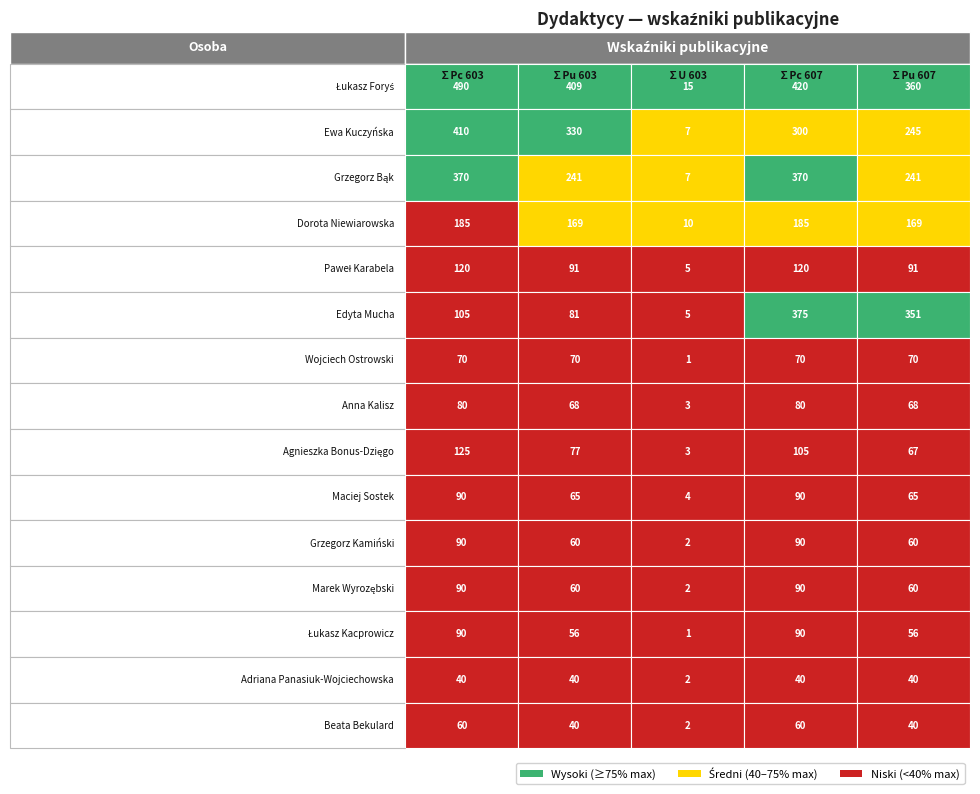

Reading right to left, list all the values displayed in this chart.

Łukasz Foryś: 359.7	420.0	15.2	409.2	490.0
Ewa Kuczyńska: 245.1	300.0	7.1	330.2	410.0
Grzegorz Bąk: 241.1	370.0	7.2	241.1	370.0
Dorota Niewiarowska: 168.9	185.0	10.4	168.9	185.0
Paweł Karabela: 90.7	120.0	4.5	90.7	120.0
Edyta Mucha: 350.8	375.0	5.2	80.8	105.0
Wojciech Ostrowski: 70.0	70.0	1.0	70.0	70.0
Anna Kalisz: 68.3	80.0	2.7	68.3	80.0
Agnieszka Bonus-Dzięgo: 67.0	105.0	3.2	77.0	125.0
Maciej Sostek: 65.0	90.0	4.0	65.0	90.0
Grzegorz Kamiński: 60.4	90.0	1.6	60.4	90.0
Marek Wyrozębski: 60.4	90.0	1.6	60.4	90.0
Łukasz Kacprowicz: 56.2	90.0	1.0	56.2	90.0
Adriana Panasiuk-Wojciechowska: 40.0	40.0	2.0	40.0	40.0
Beata Bekulard: 40.0	60.0	1.5	40.0	60.0